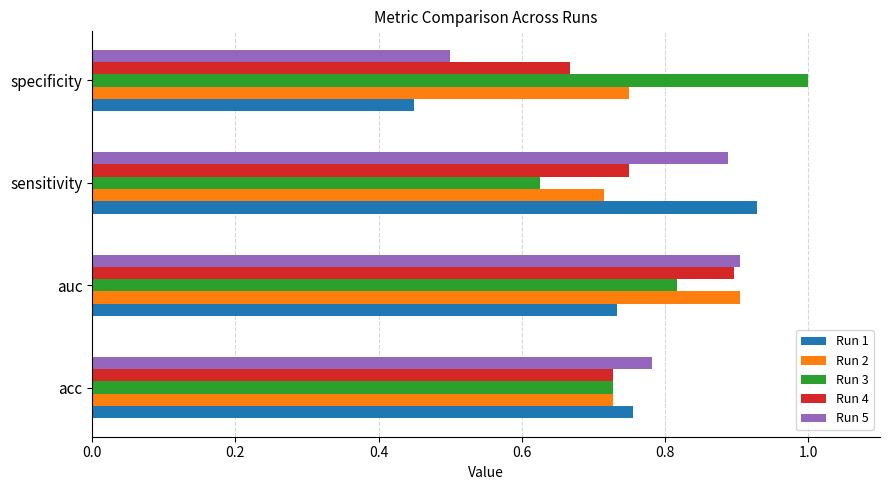

At which category is the sum across all series the highest?

auc